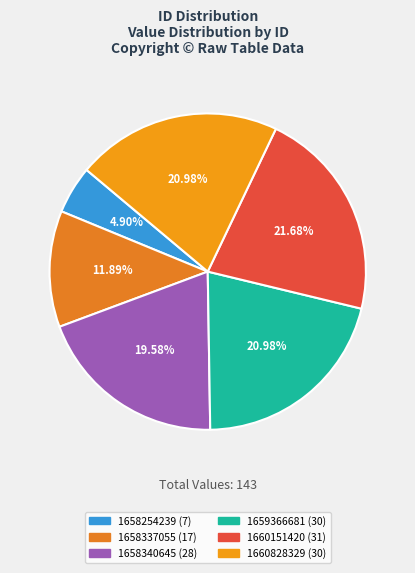

Does any single category account for the majority?

No